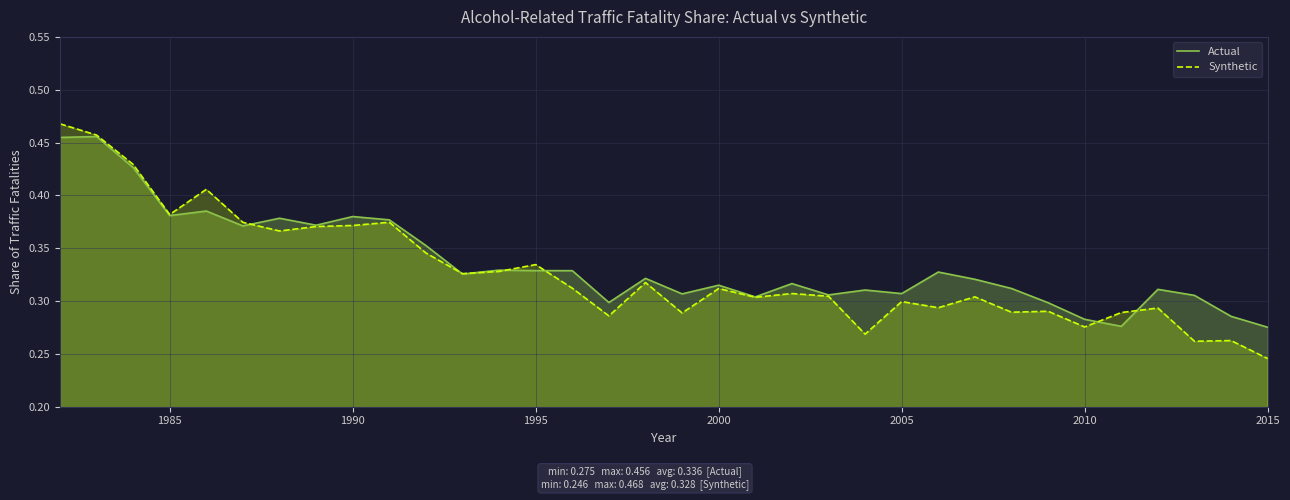

How many data points does each series have?

34